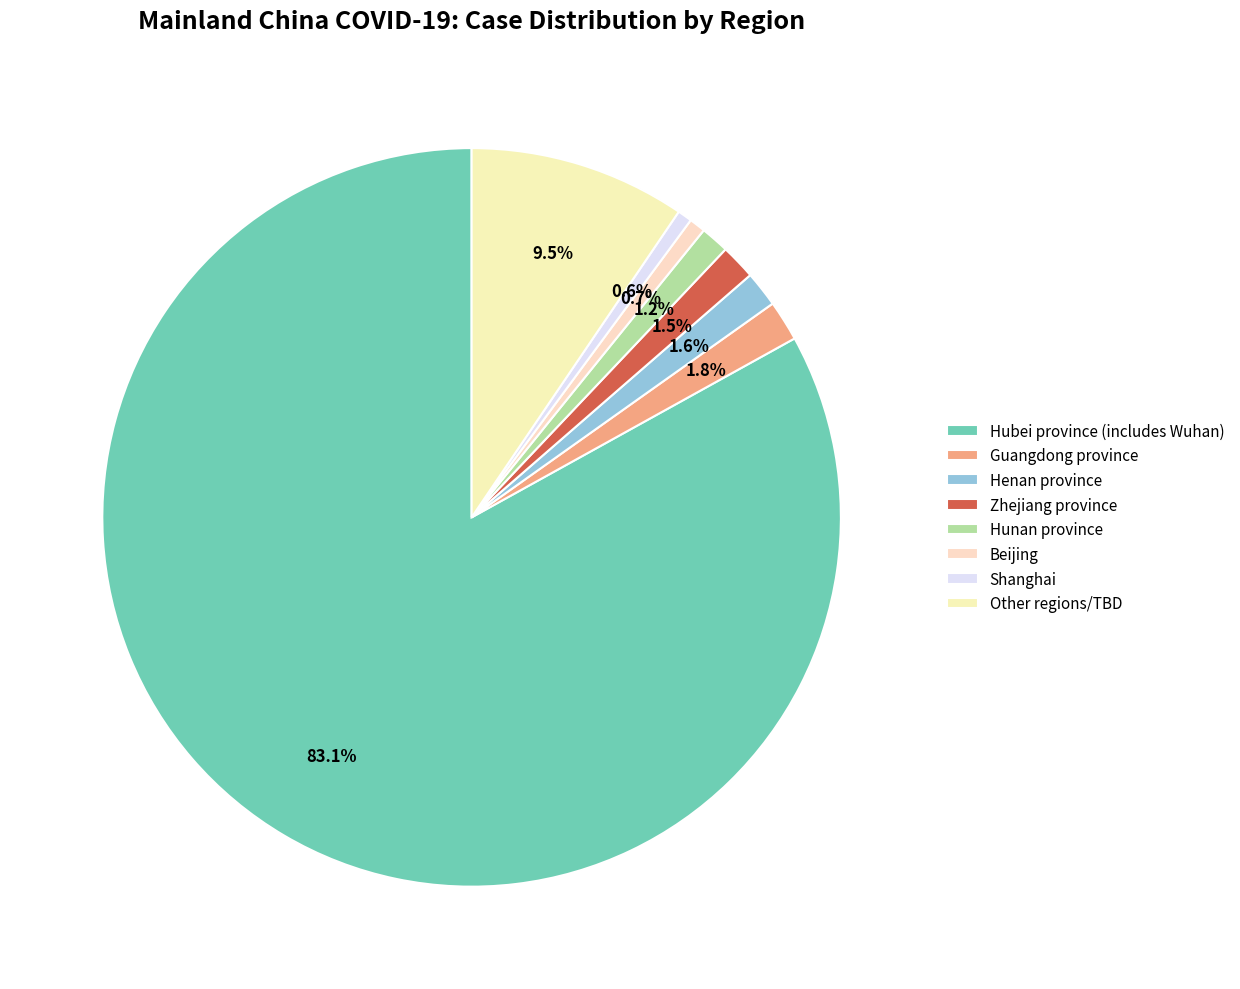

The Zhejiang province slice represents 2% of the pie. True or false?

True